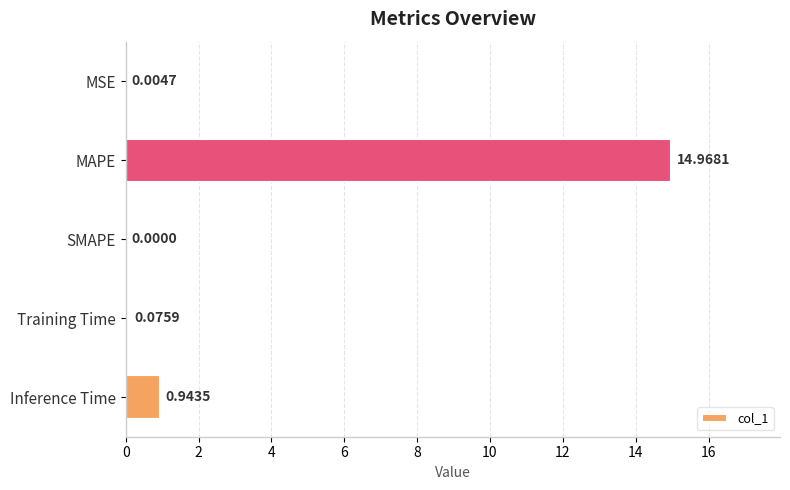

Which label corresponds to the largest value in the chart?

MAPE